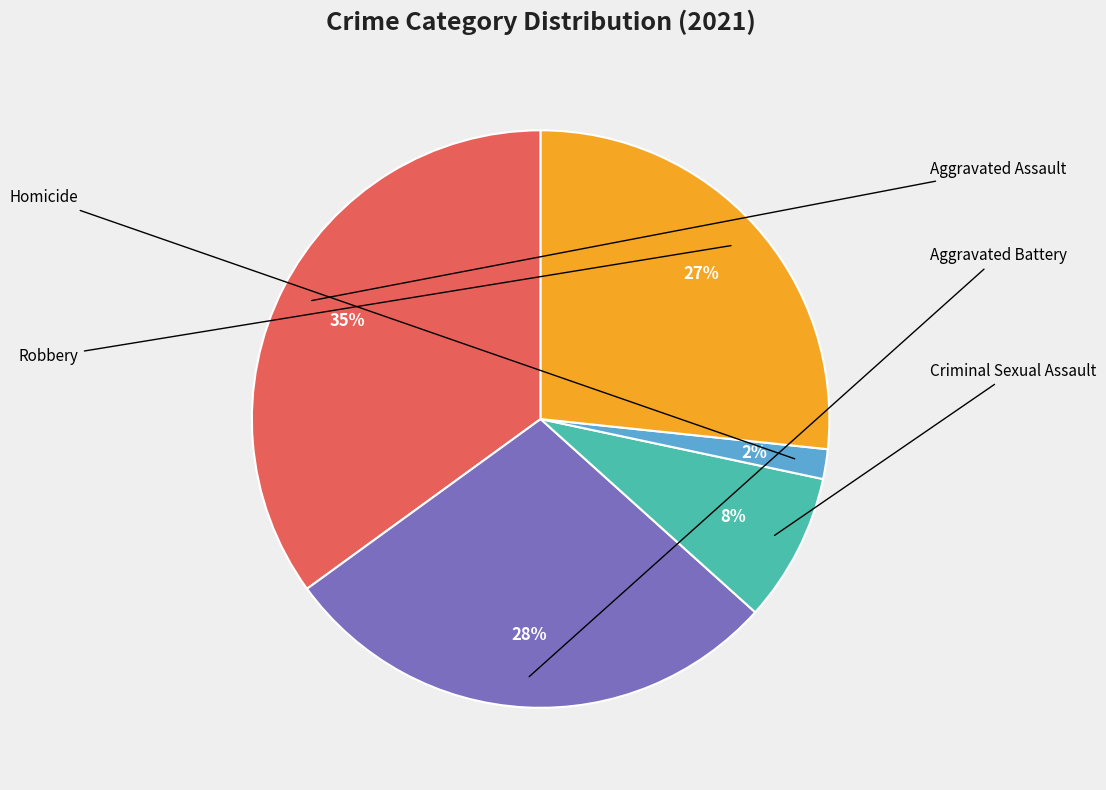

Is there any slice that represents more than half of the pie?

No